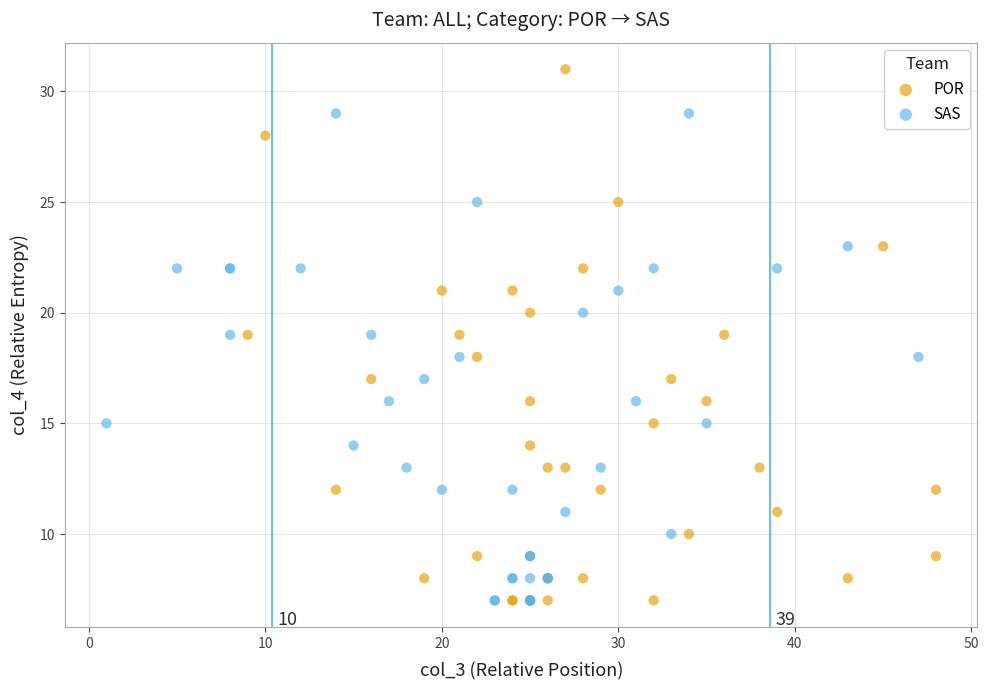

Which series has the widest spread of Y values?

POR